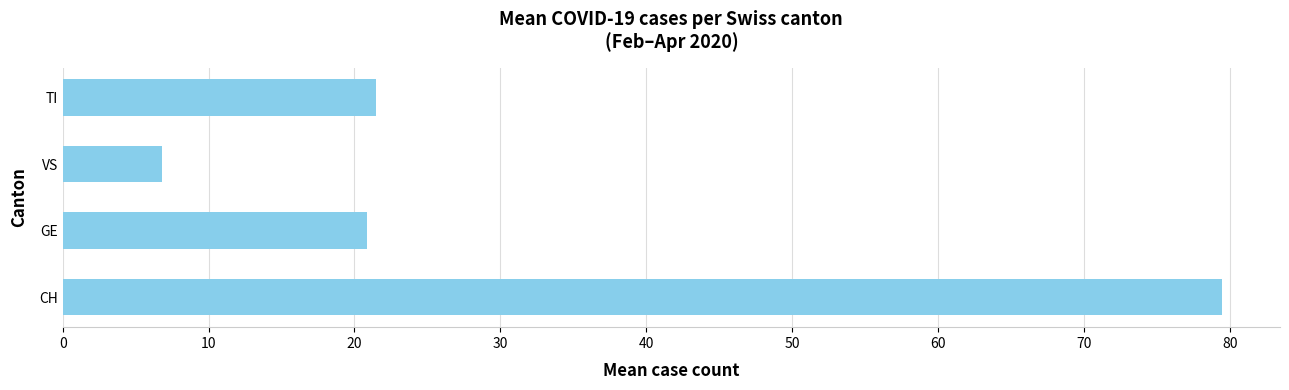

True or false: the data shows 21.5 at TI.

True